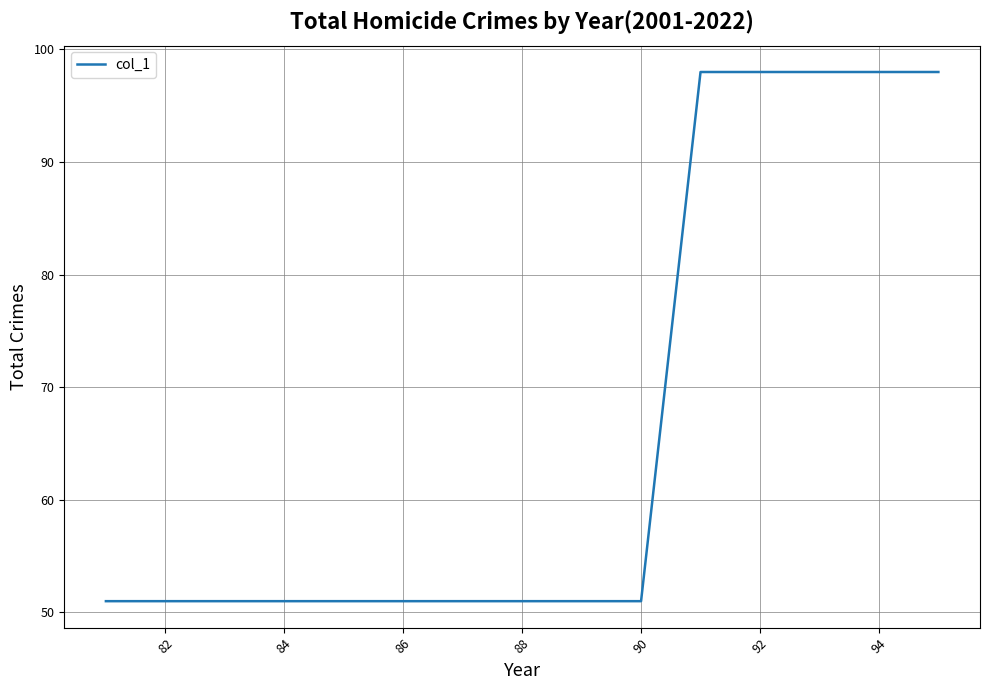

What is the greatest value displayed?

98